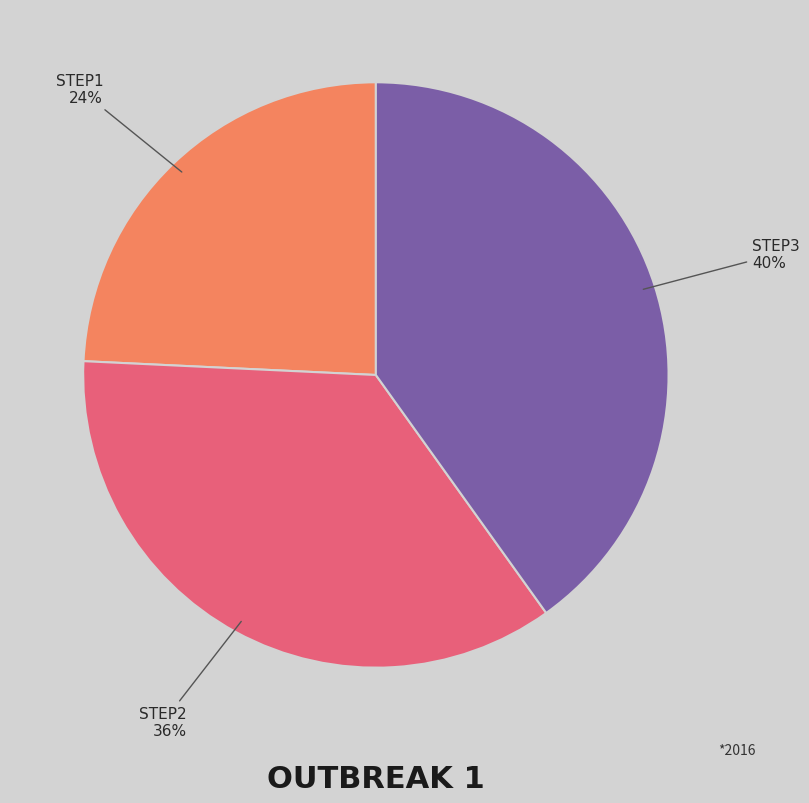

Is there a majority slice in this chart?

No